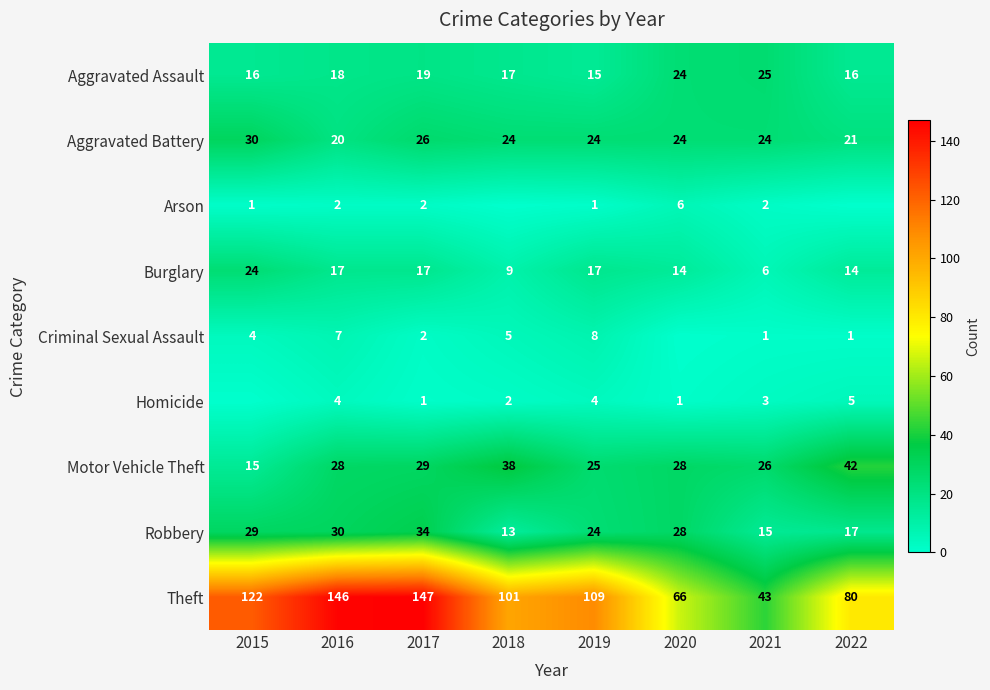

Count the Aggravated Assault values in the range 16 to 24.

6